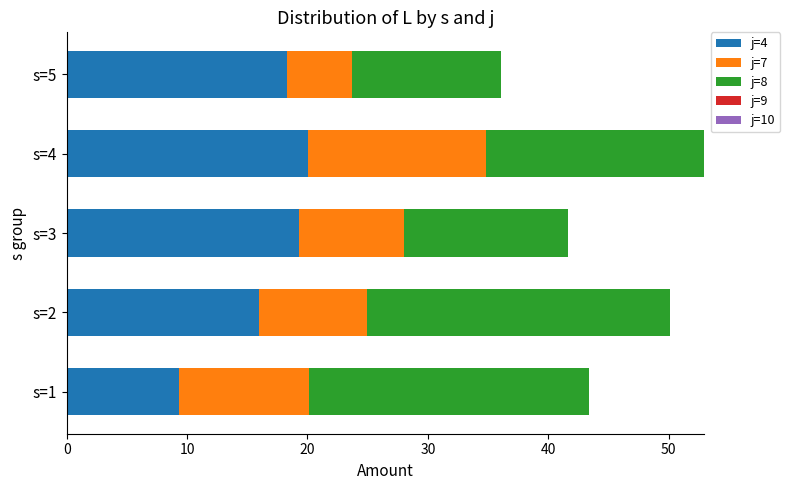

What is the sum of all j=4 values?

83.0